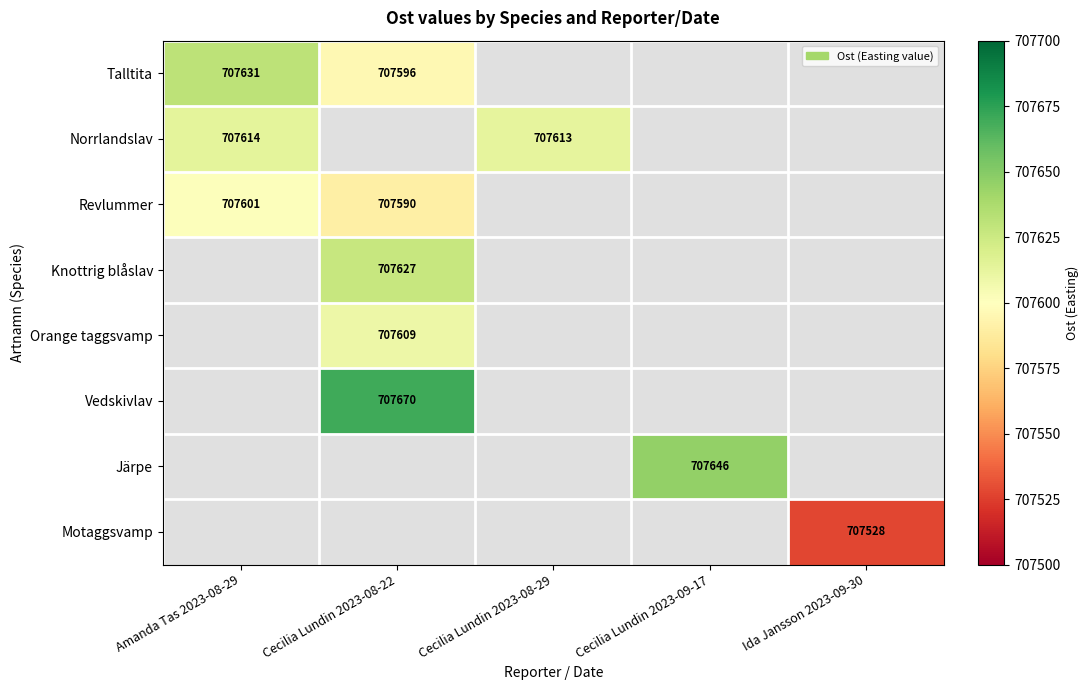

The Järpe series shows 707646 at Cecilia Lundin 2023-09-17. True or false?

True